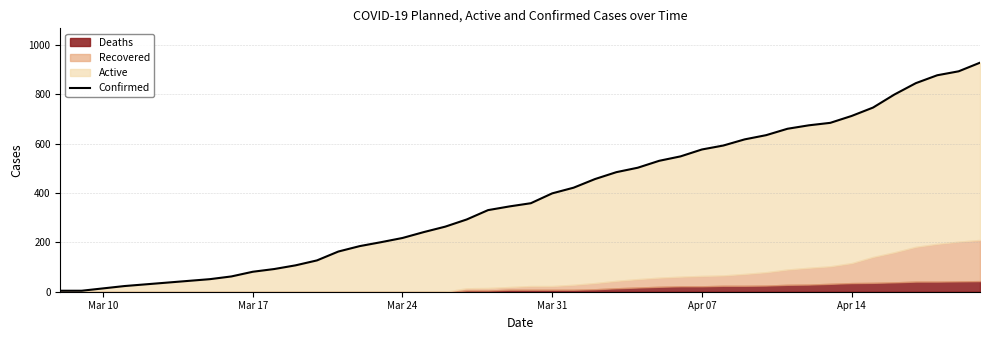

What is the minimum value shown in the chart?

4